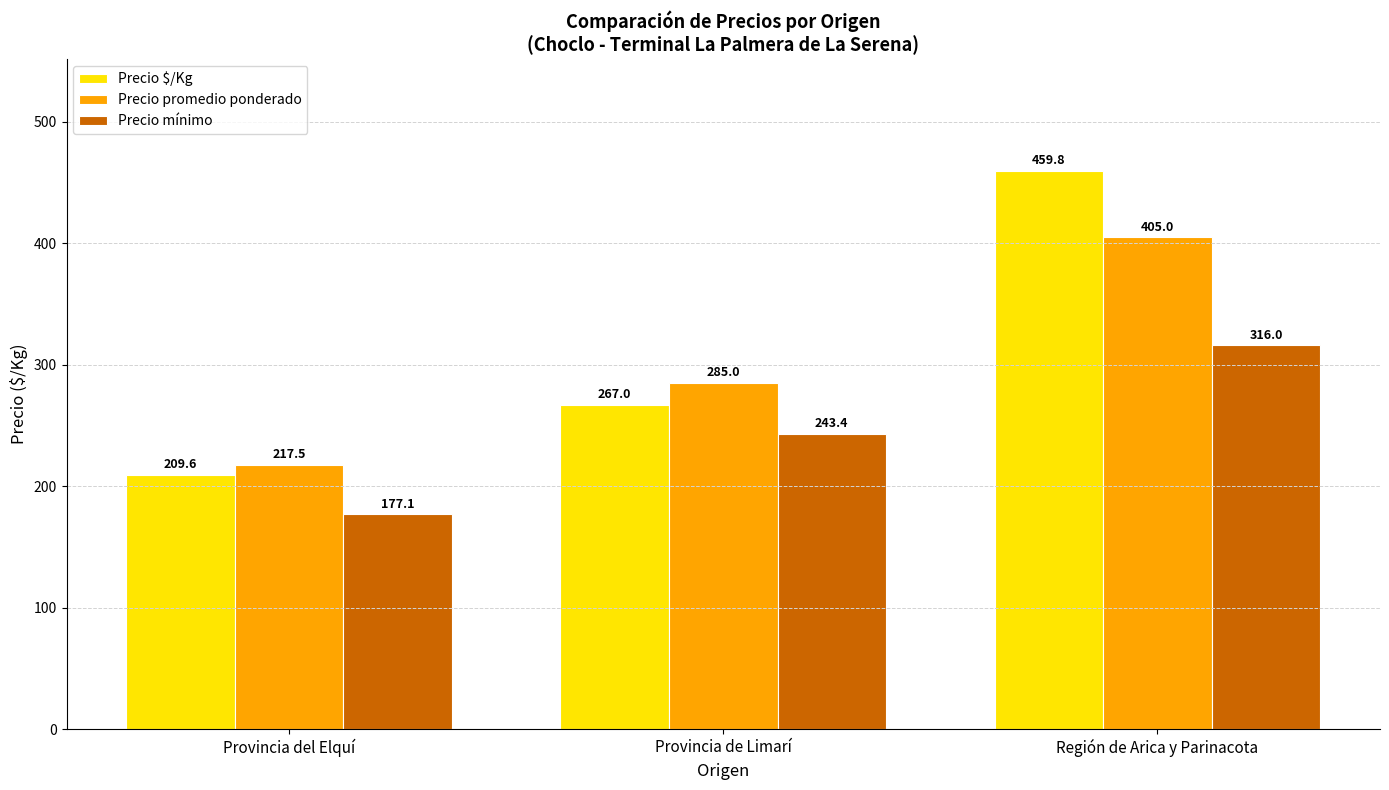

What is the average value of the Precio $/Kg series?

312.1